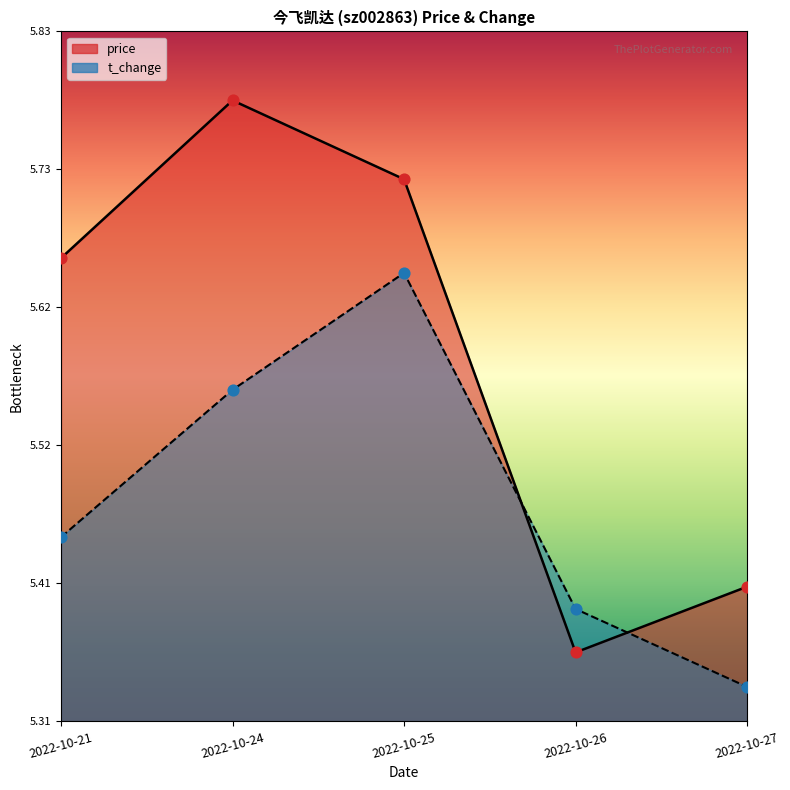

Which series has the largest Y range (max minus min)?

price